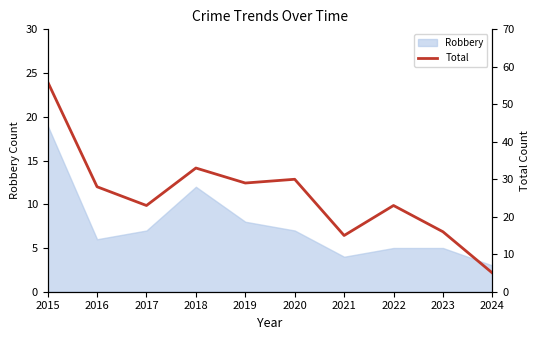

What is the difference between the maximum and minimum values?

51